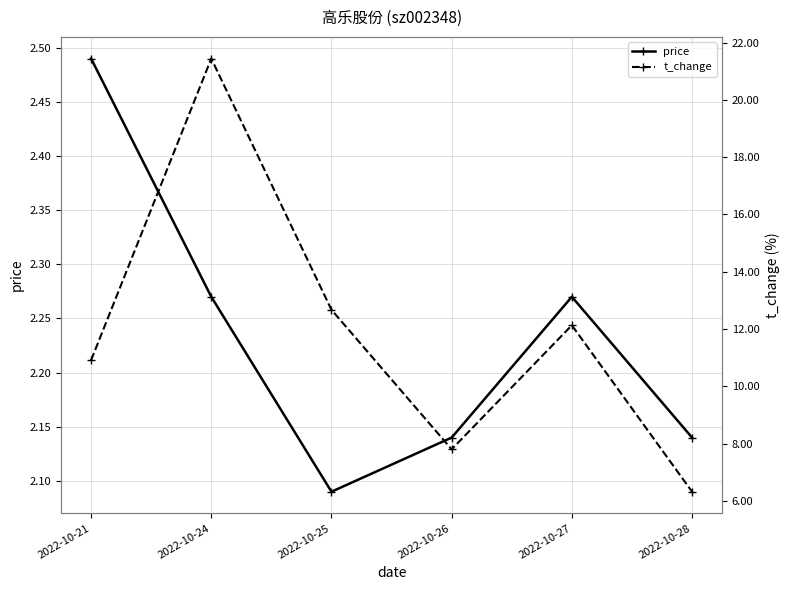

How many interior local peaks does the price series have?

1